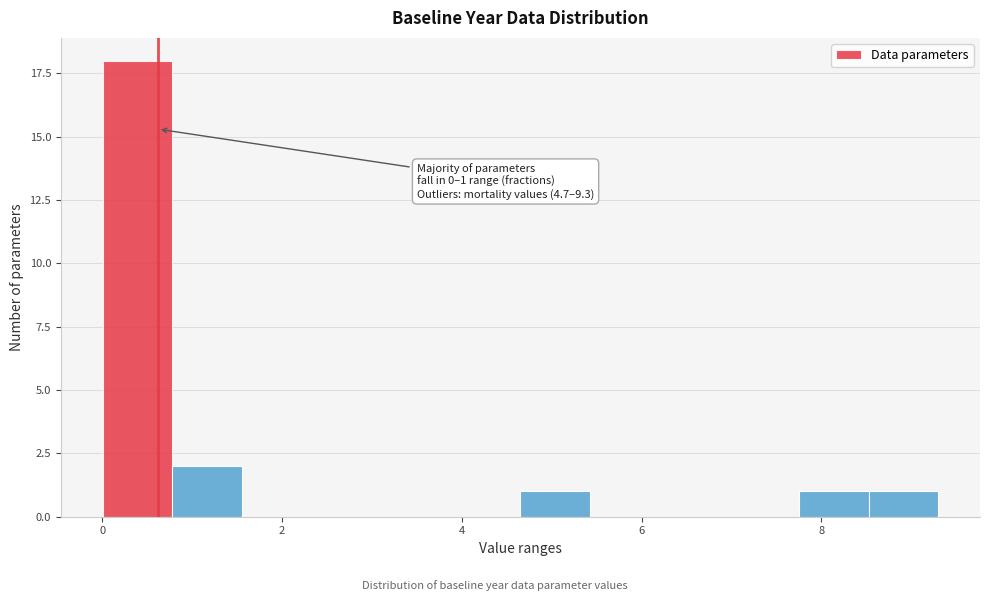

Around what value on the x-axis is the tallest bar? Give the approximate position of its centre, as read against the axis.

0.4